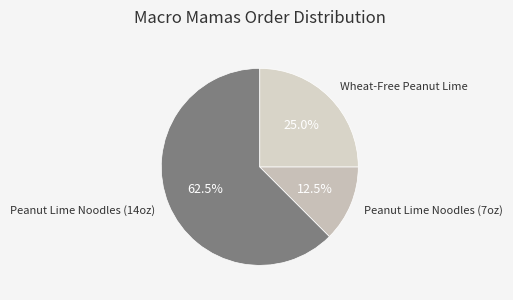

Which slice represents more than half of the pie?

Peanut Lime Noodles (14oz)